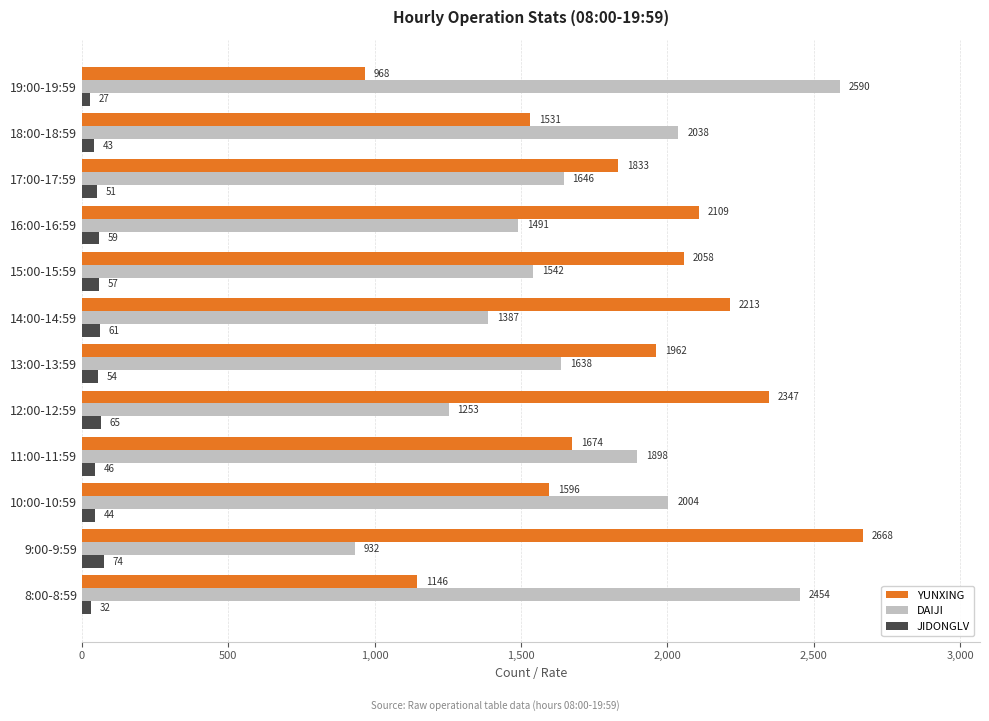

Is the value of YUNXING at 10:00-10:59 greater than the value of DAIJI at 13:00-13:59?

No